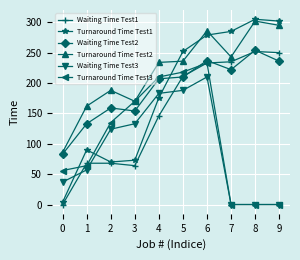

Which series ends up on top after the final intersection of Turnaround Time Test1 and Turnaround Time Test3?

Turnaround Time Test1